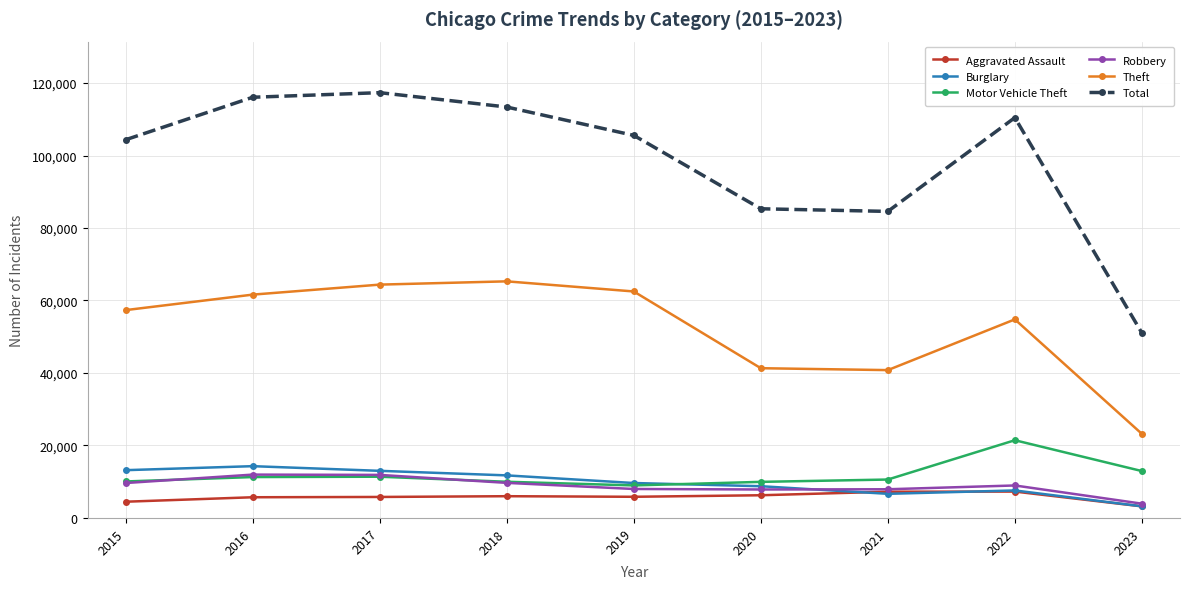

True or false: Aggravated Assault has more than 0 interior local peaks.

True